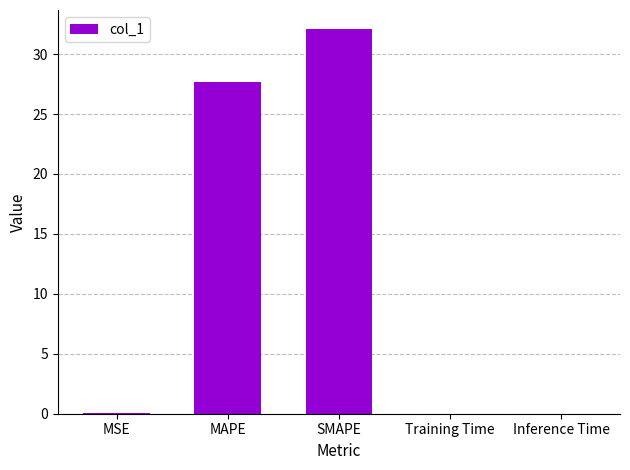

Between Training Time and SMAPE, which is larger?

SMAPE